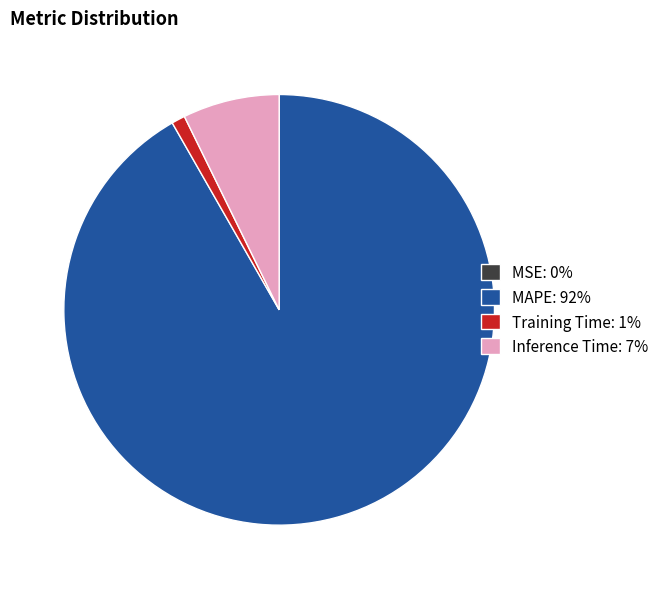

Do Training Time: 1% and MAPE: 92% together represent more than half of the pie?

Yes